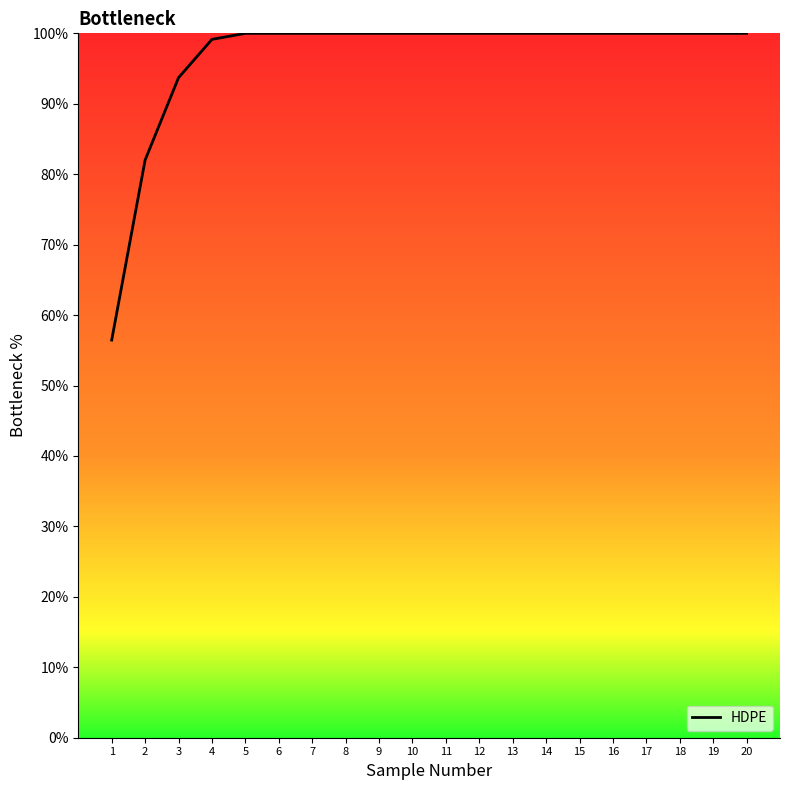

Reading right to left, extract all data points from this chart.

100.0	100.0	100.0	100.0	100.0	100.0	100.0	100.0	100.0	100.0	100.0	100.0	100.0	100.0	100.0	100.0	99.1	93.7	82.0	56.5